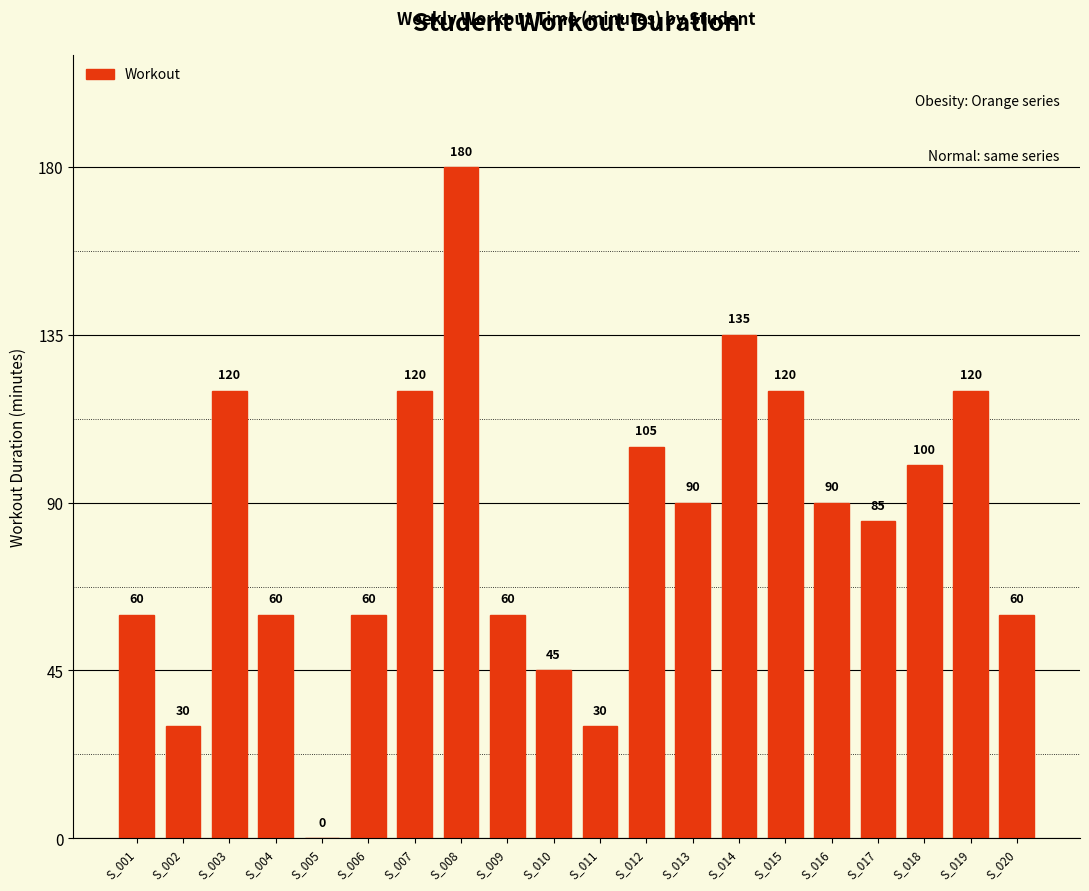

What is the sum of the values at S_017 and S_009?

145